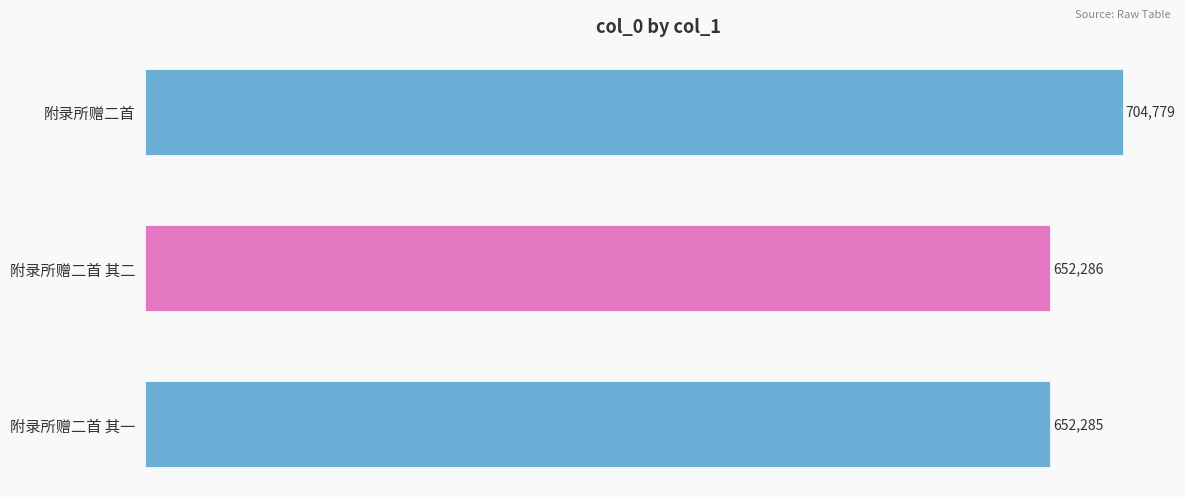

How many values are below 652286?

1